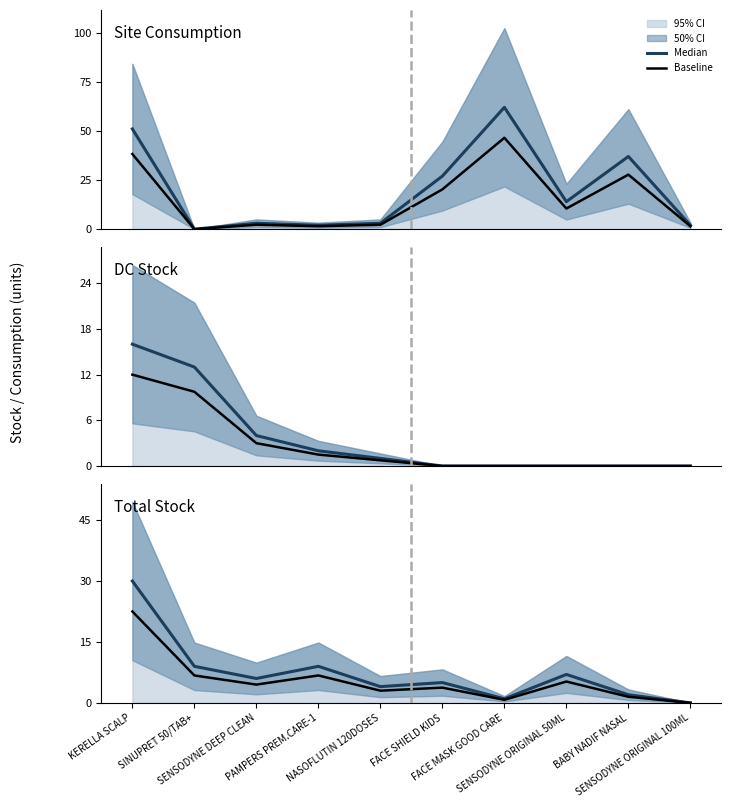

How many interior local valleys does the Baseline series have?

3